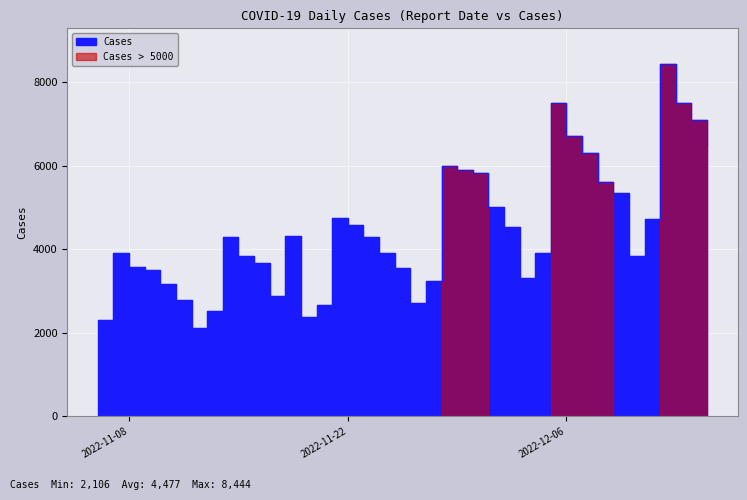

How many categories are shown in the chart?

40